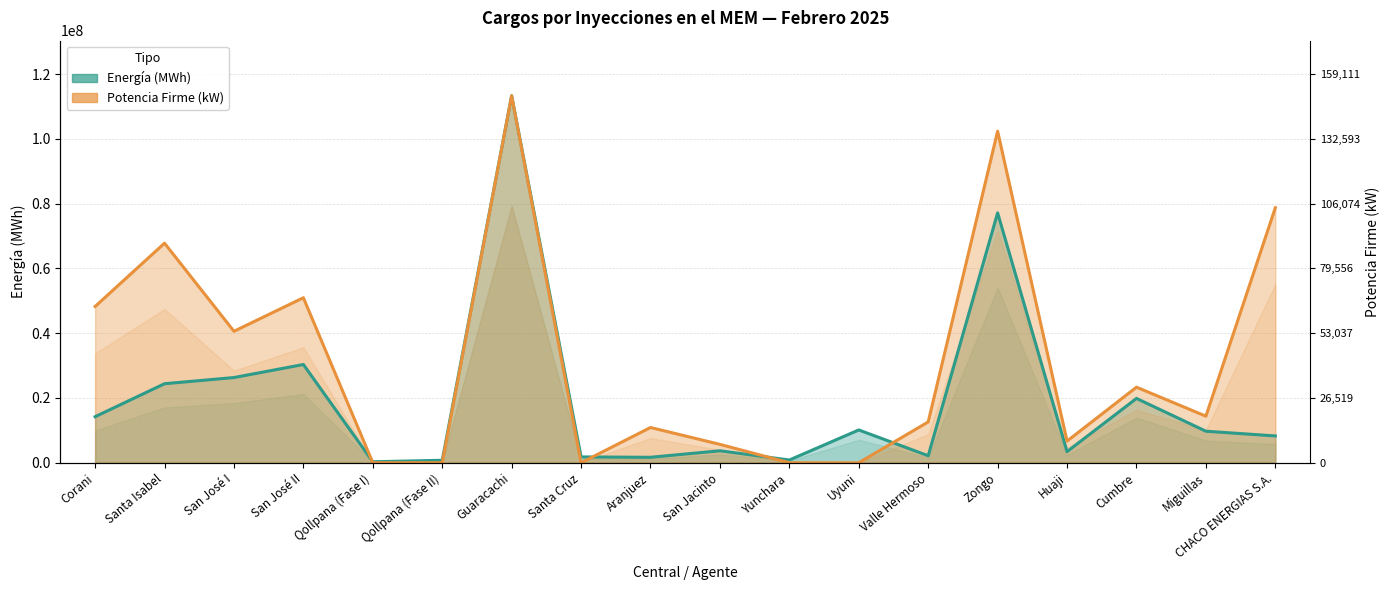

What is the value of the Energía (MWh) point at the 12th from the left?

10119803.0